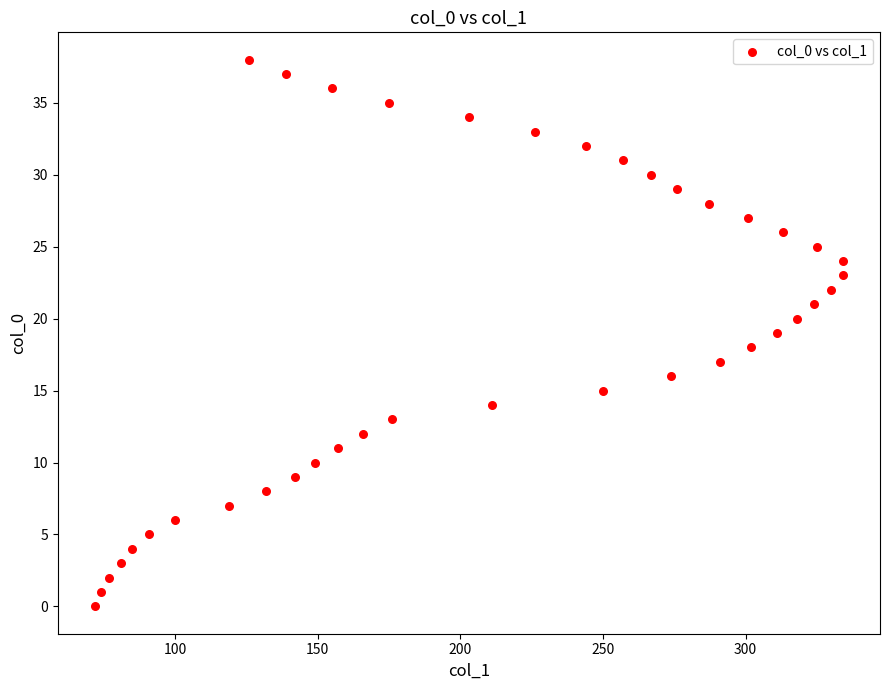

What is the range of Y values (max minus min)?

38